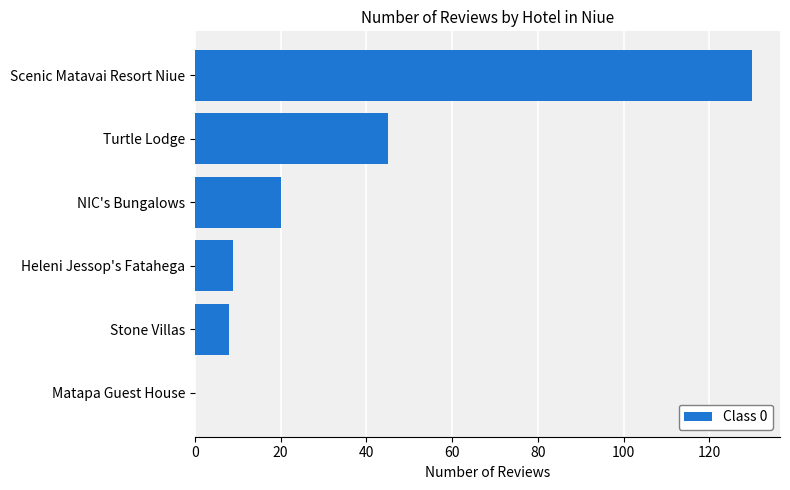

What is the change in value from Heleni Jessop's Fatahega to Scenic Matavai Resort Niue?

+121